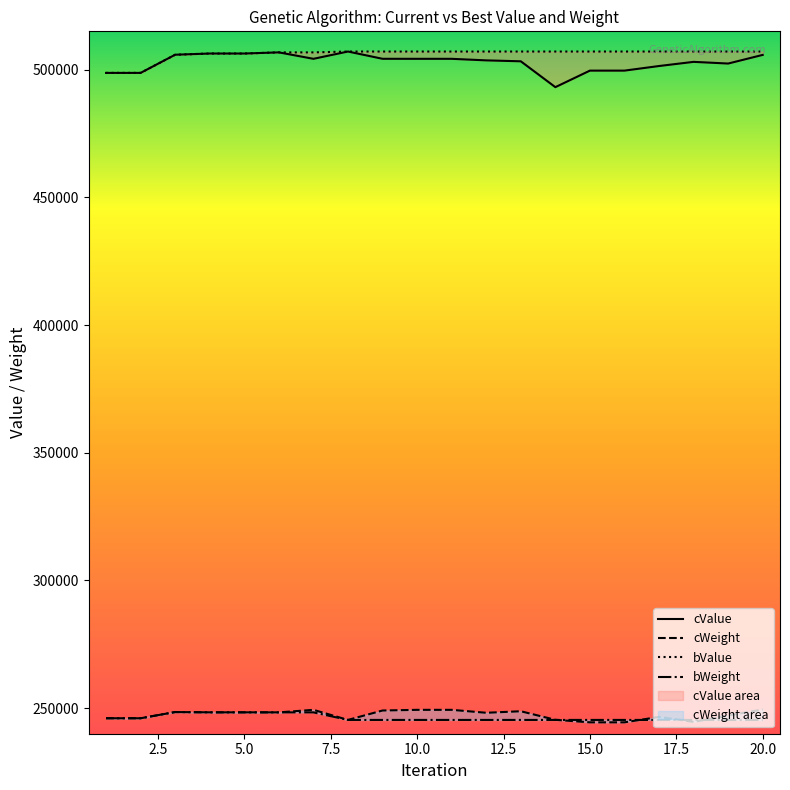

Which category has the lowest value in the cWeight series?

15